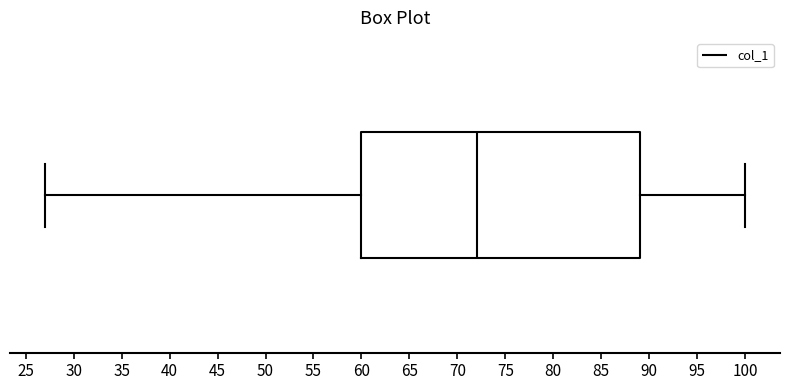

Transcribe this box plot: give where the median line is, the range the box spans, and where the two whiskers end, as read against the x-axis. The values are not printed on the chart, so give them approximately, as read against the axis.

median 72, box 60 to 89, whiskers 27 to 100